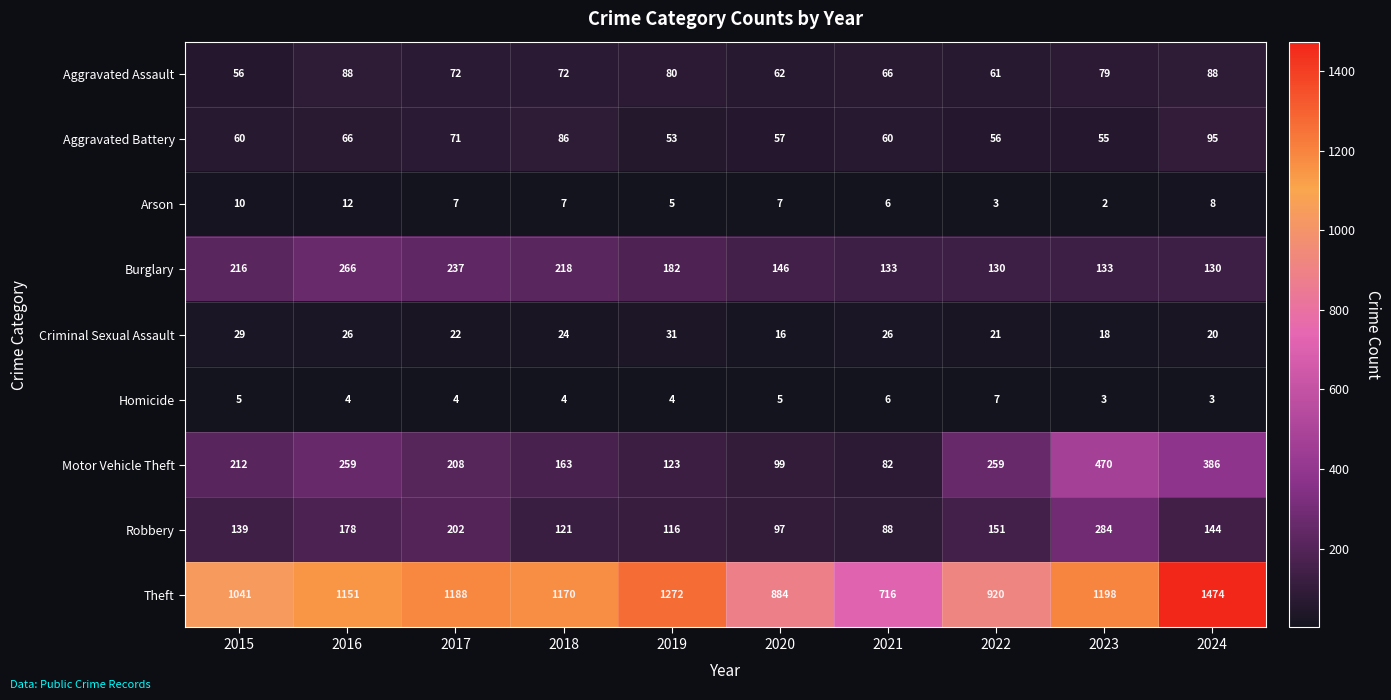

The Robbery series shows 139 at 2015. True or false?

True